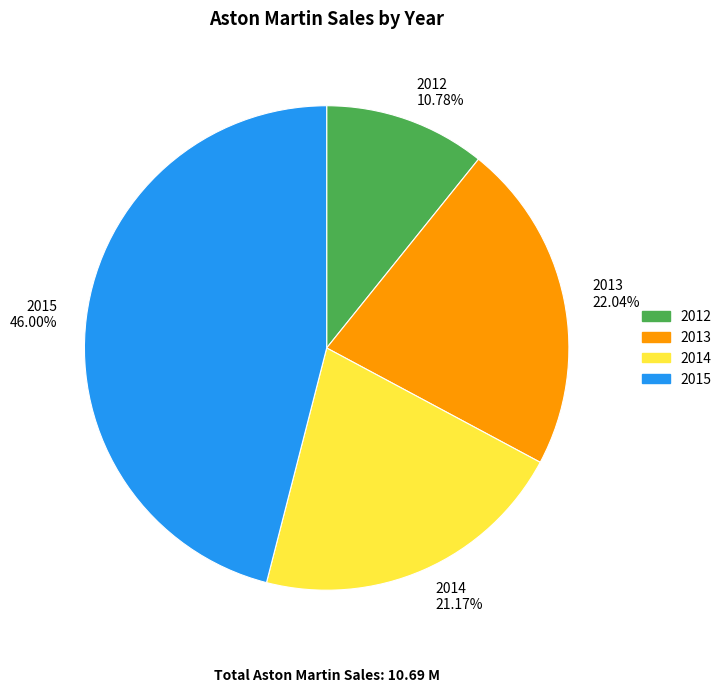

How many segments does this pie chart have?

4